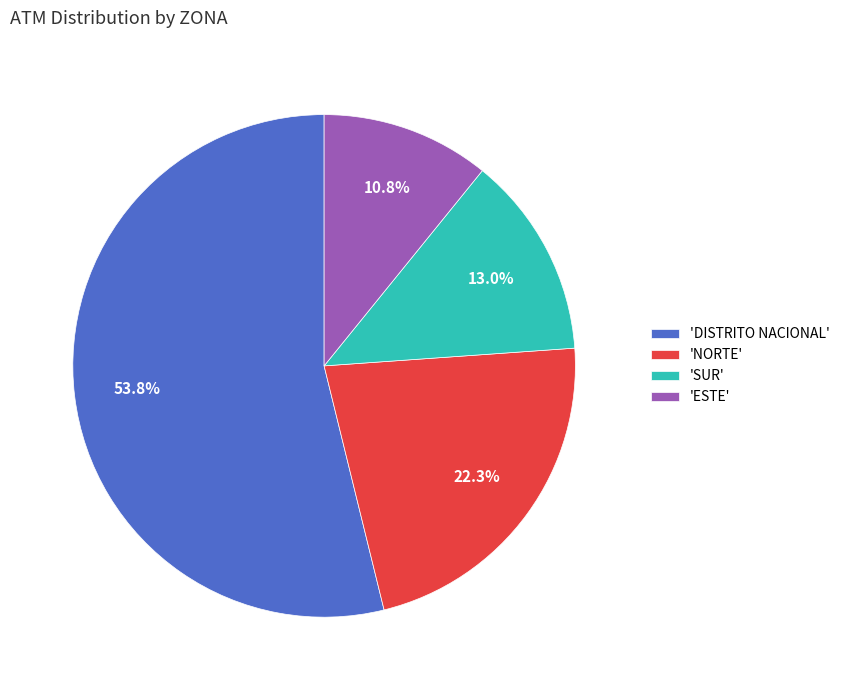

Do 'DISTRITO NACIONAL' and 'NORTE' together represent more than half of the pie?

Yes